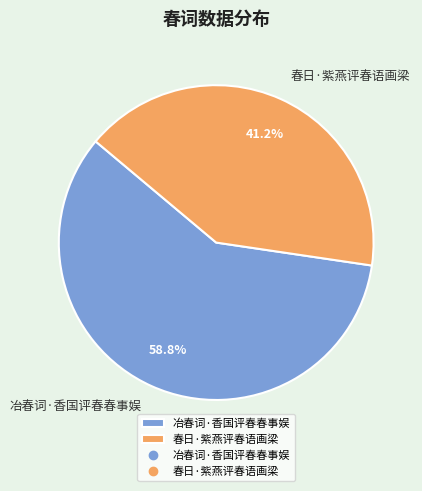

Is it true that 春日·紫燕评春语画梁 is 52% of the pie?

False